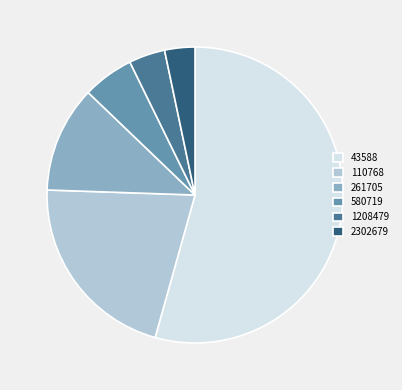

How many segments does this pie chart have?

6